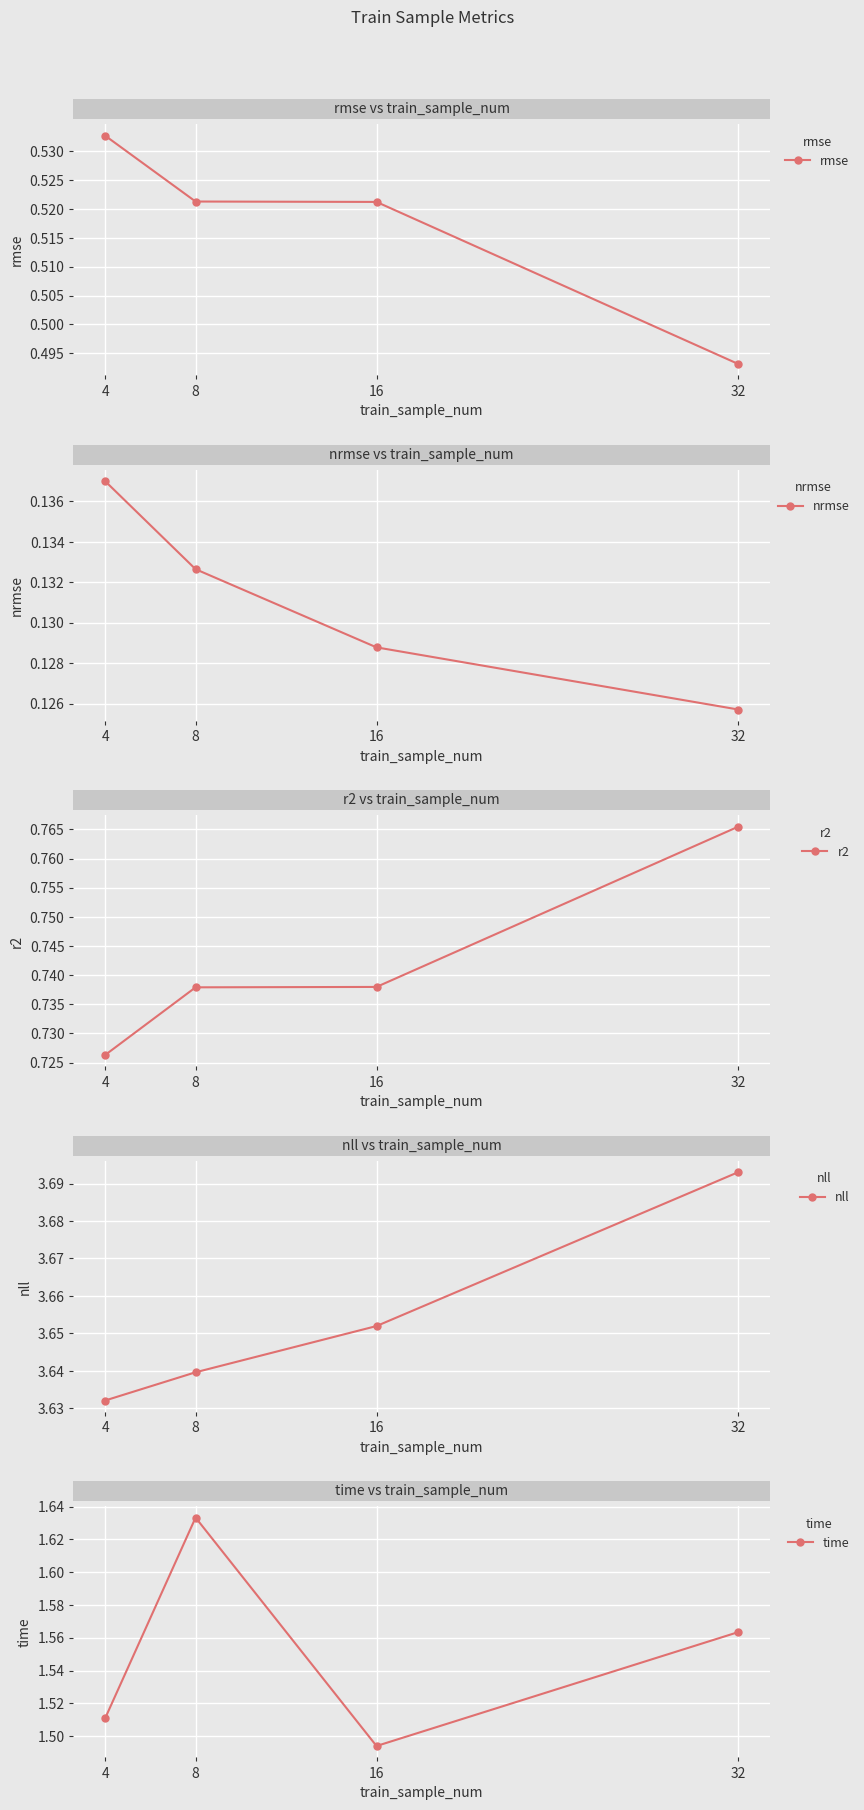

Between 8 and 32, which is larger?

8